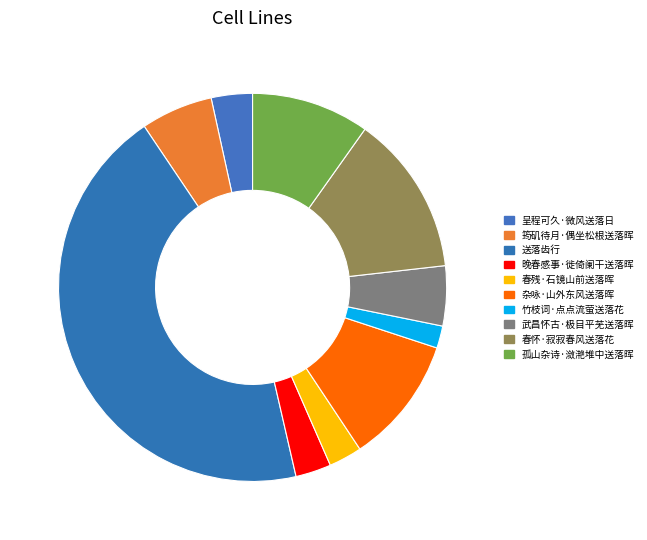

What percentage is the 武昌怀古·极目平芜送落晖 slice, to the nearest percent?

5%